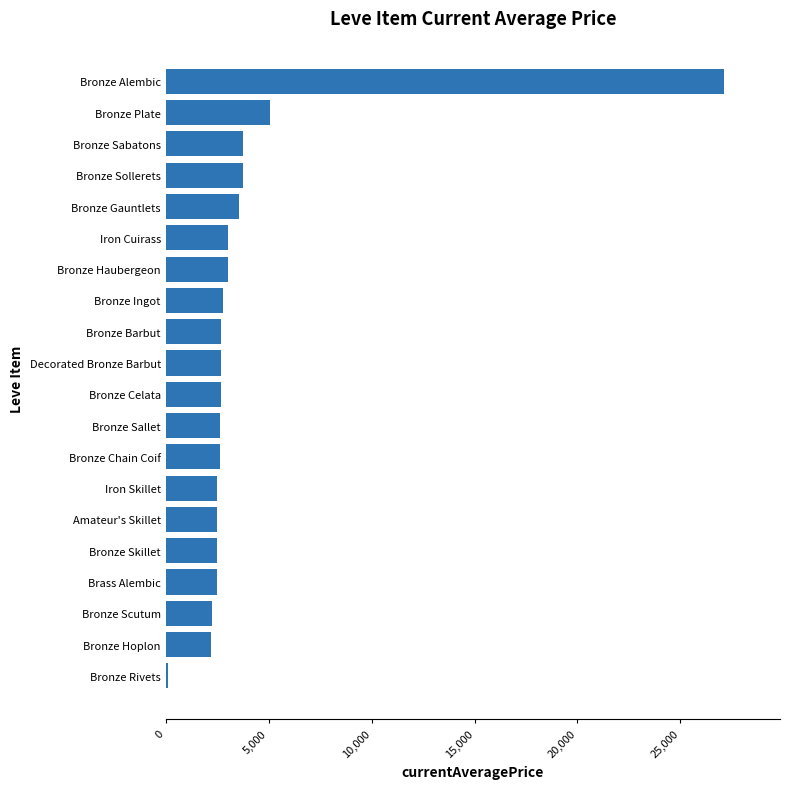

What is the greatest value displayed?

27125.0